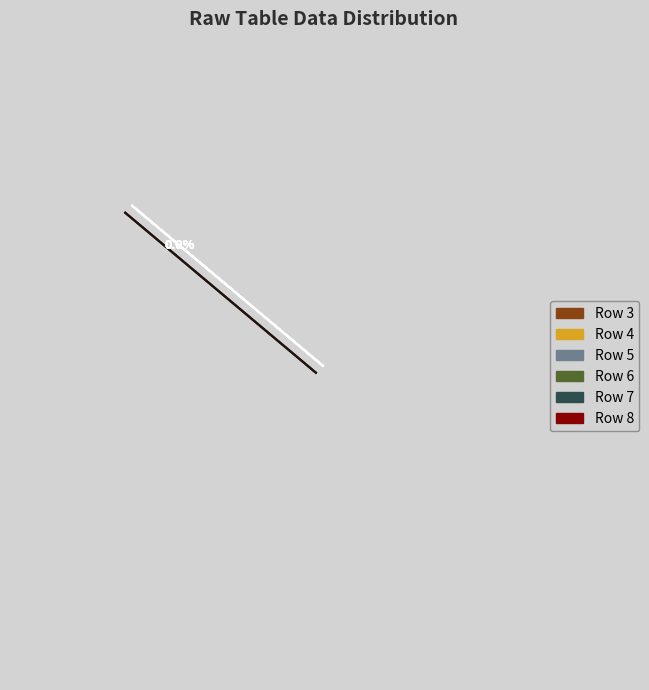

How many segments does this pie chart have?

6